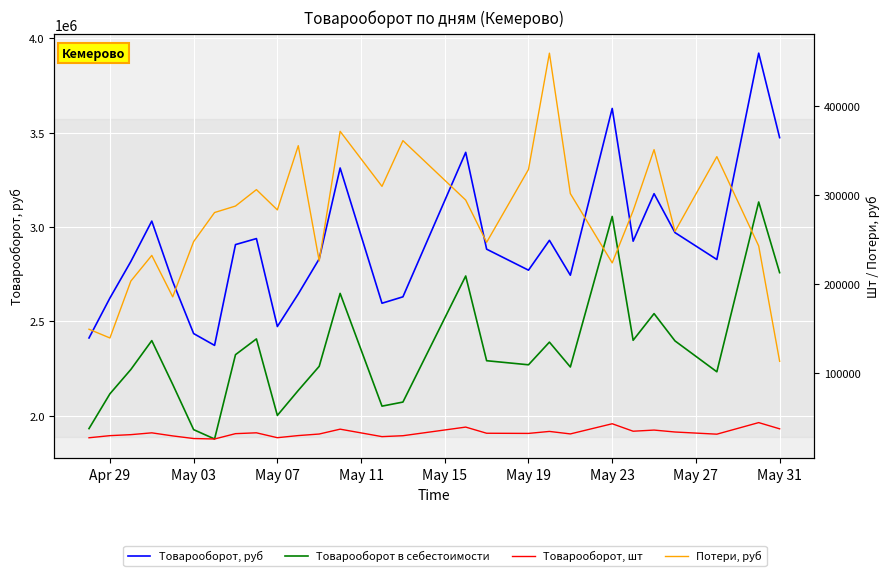

Reading left to right, extract all data points from this chart.

Товарооборот, руб: 2411587.5	2623480.5	2817196.5	3031254.0	2711247.0	2434914.0	2372310.0	2906763.0	2938623.0	2472213.0	2645160.0	2831019.0	3312967.5	2595778.5	2629782.0	3395892.0	2882458.5	2771116.5	2929330.5	2744382.0	3628726.5	2924746.5	3176580.0	2970330.0	2827773.0	3921784.5	3473895.0
Товарооборот в себестоимости: 1931011.5	2115482.0	2244503.2	2397503.4	2165434.9	1925475.1	1875929.9	2323003.3	2406562.1	2000890.0	2133443.3	2261296.3	2647972.3	2050102.0	2071714.7	2740255.2	2290967.0	2269371.4	2389543.5	2257728.2	3056063.7	2399312.9	2540760.0	2395998.4	2232253.0	3132604.8	2757933.6
Товарооборот, шт: 26940.0	29319.0	30445.5	32487.0	29031.0	26082.0	25566.0	31566.0	32511.0	27018.0	29409.0	31147.5	36619.5	28219.5	29241.0	38947.5	32023.5	31842.0	34077.0	31272.0	42703.5	34303.5	35592.0	33423.0	30982.5	44001.0	36999.0
Потери, руб: 149032.8	139204.6	203231.5	232079.8	185484.2	247646.6	280340.2	287619.5	306098.5	283287.9	355537.4	225845.0	371661.7	309760.3	361201.8	294361.1	246817.8	328803.8	459604.9	301623.8	223670.0	282325.2	351098.1	259067.6	343211.5	242715.3	112971.8